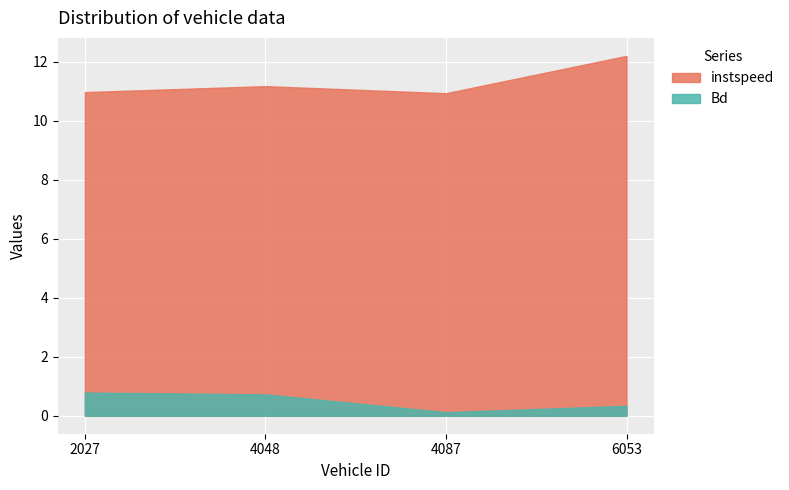

Reading left to right, list all the values displayed in this chart.

instspeed: 2027=11.0	4048=11.2	4087=10.9	6053=12.2
Bd: 2027=0.8	4048=0.7	4087=0.1	6053=0.3